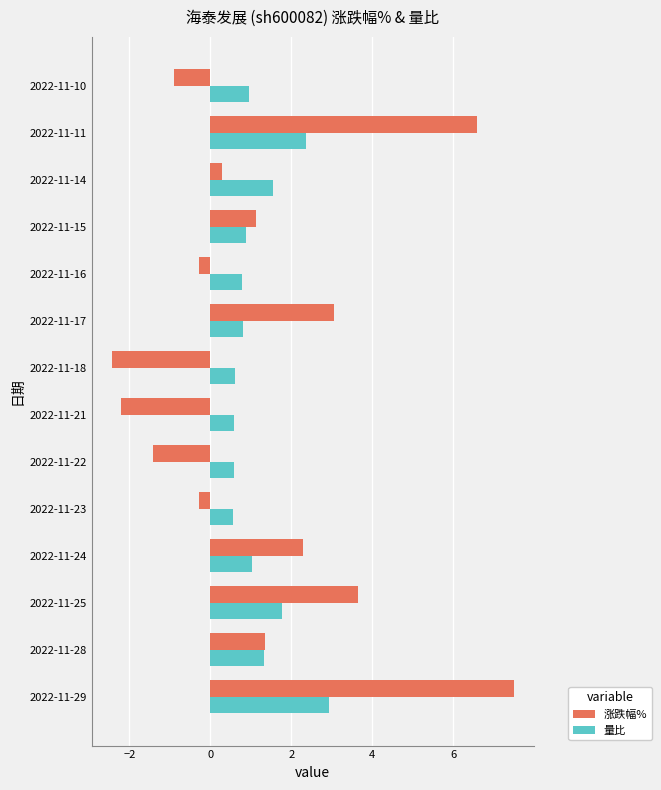

Which label corresponds to the largest value in the chart?

2022-11-29